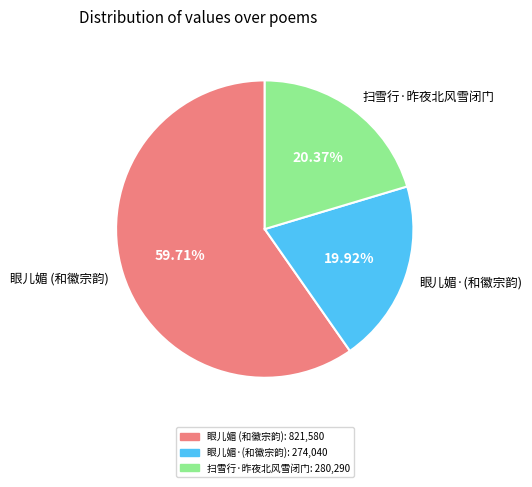

Which has a higher value, 扫雪行·昨夜北风雪闭门 or 眼儿媚 (和徽宗韵)?

眼儿媚 (和徽宗韵)